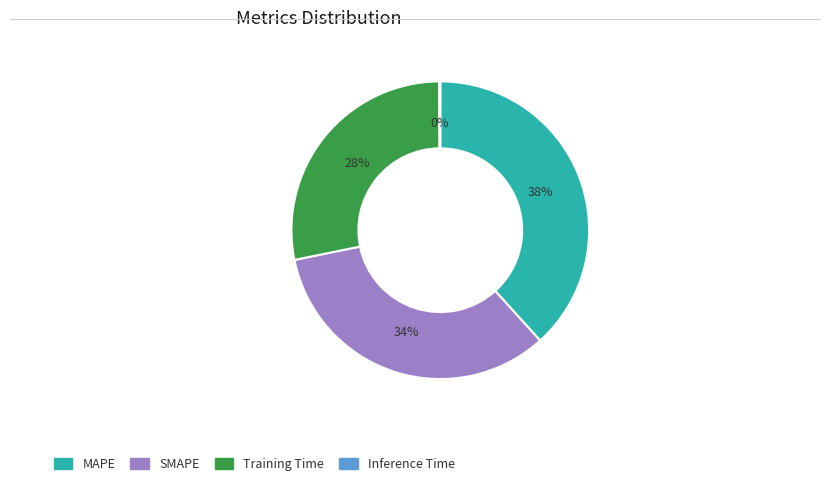

Is it true that MAPE is 47% of the pie?

False